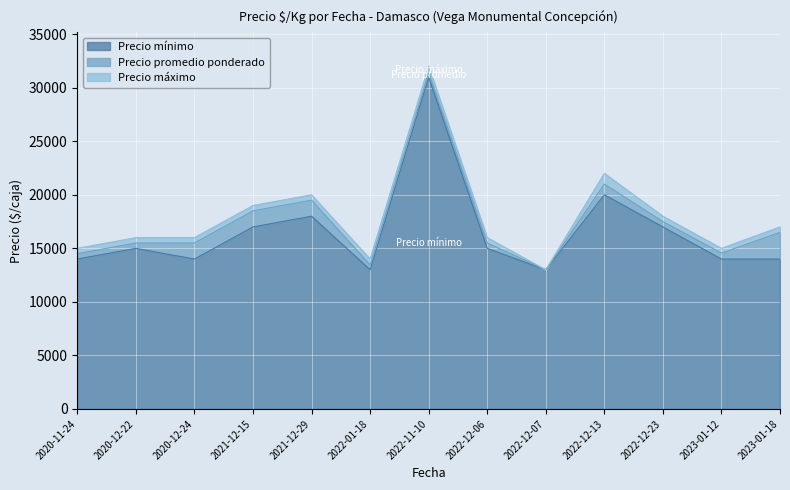

What is the label of the 13th point from the right?

2020-11-24